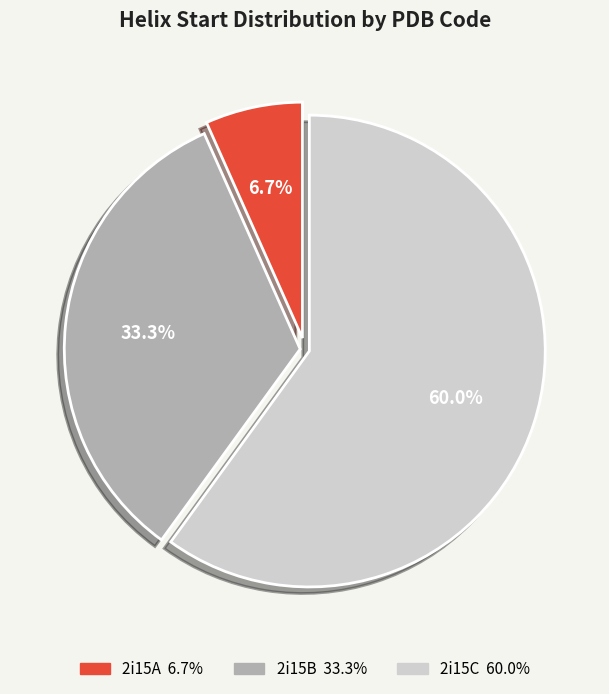

Approximately how many times larger is the value at 2i15B compared to 2i15C?

0.6